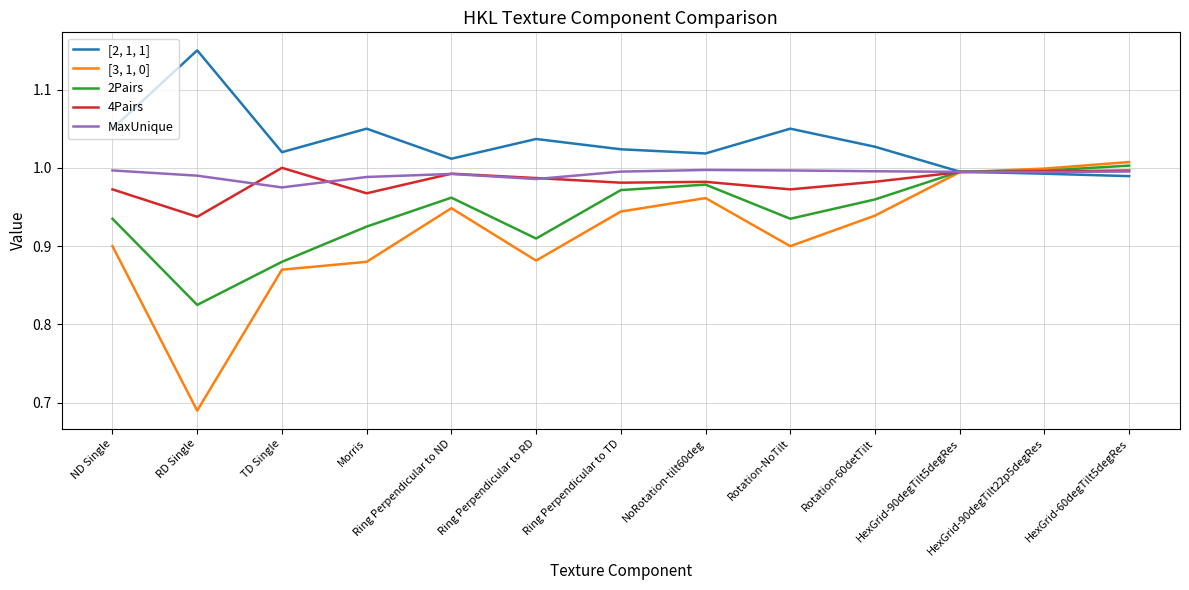

What is the sum of the 4Pairs values at TD Single and HexGrid-90degTilt22p5degRes?

2.0